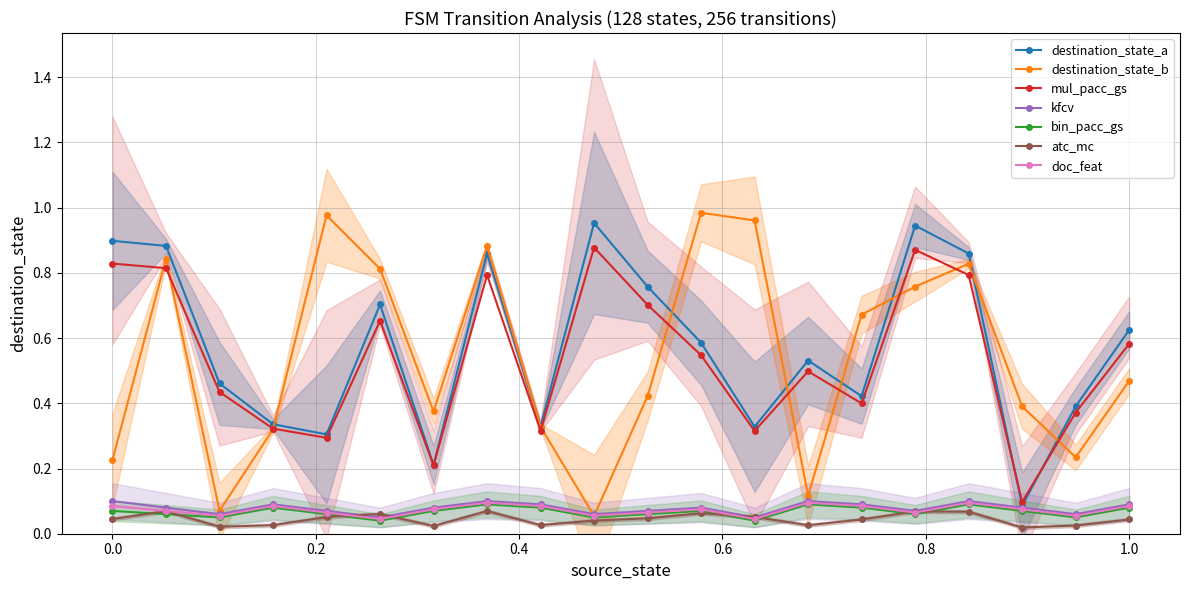

How many data points does each series have?

20